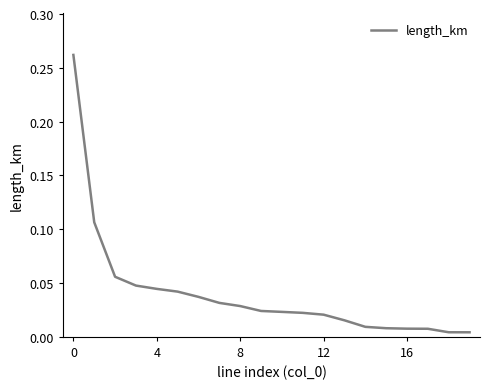

Does the chart display data point markers on the line(s)?

No